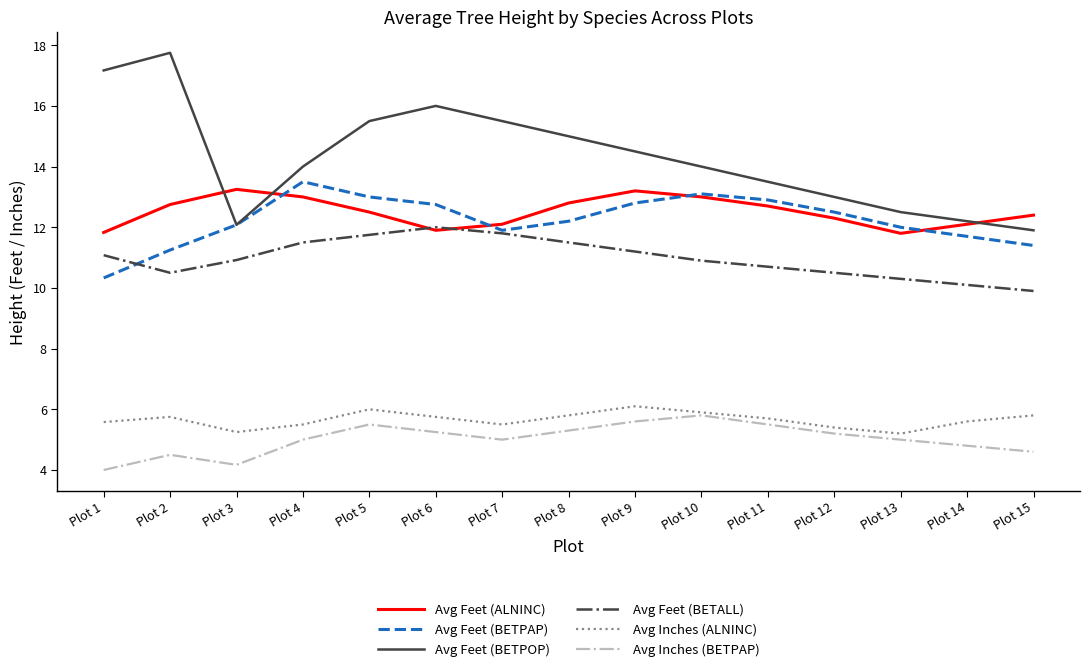

Which series has the widest spread of values?

Avg Feet (BETPOP)